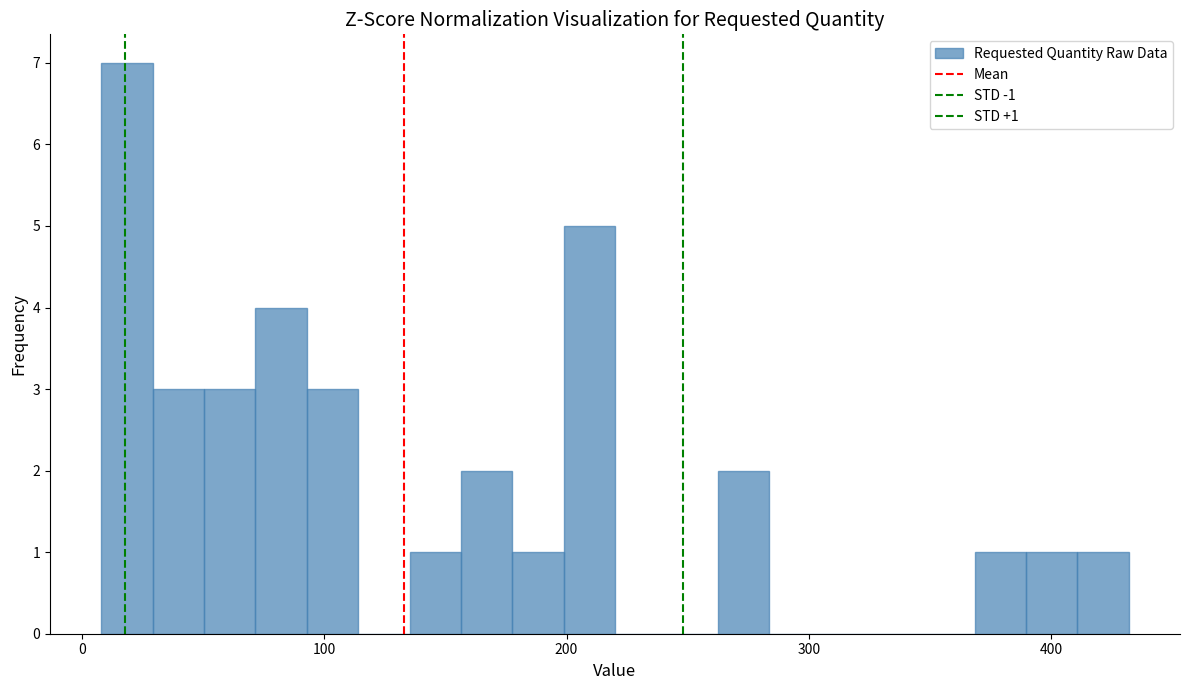

Read against the x-axis, roughly where is the centre of the tallest bar?

20